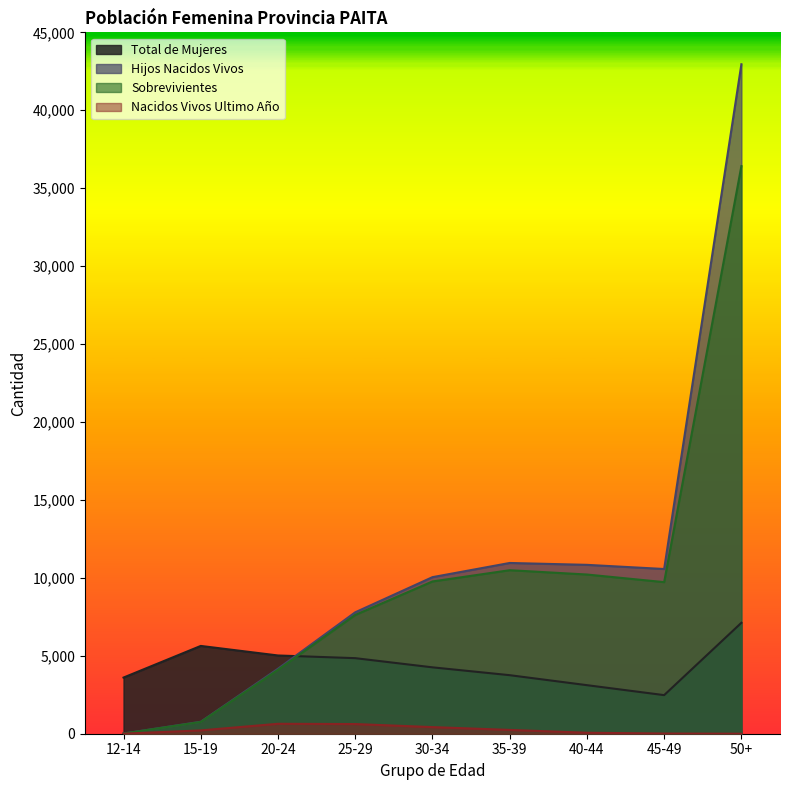

What is the total value across all series at 50+?

86489